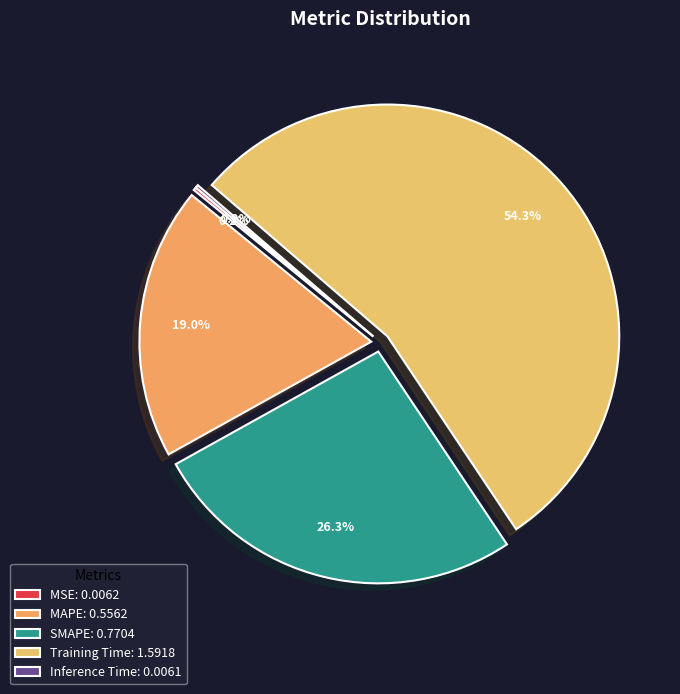

To the nearest percent, what portion does MAPE represent?

19%